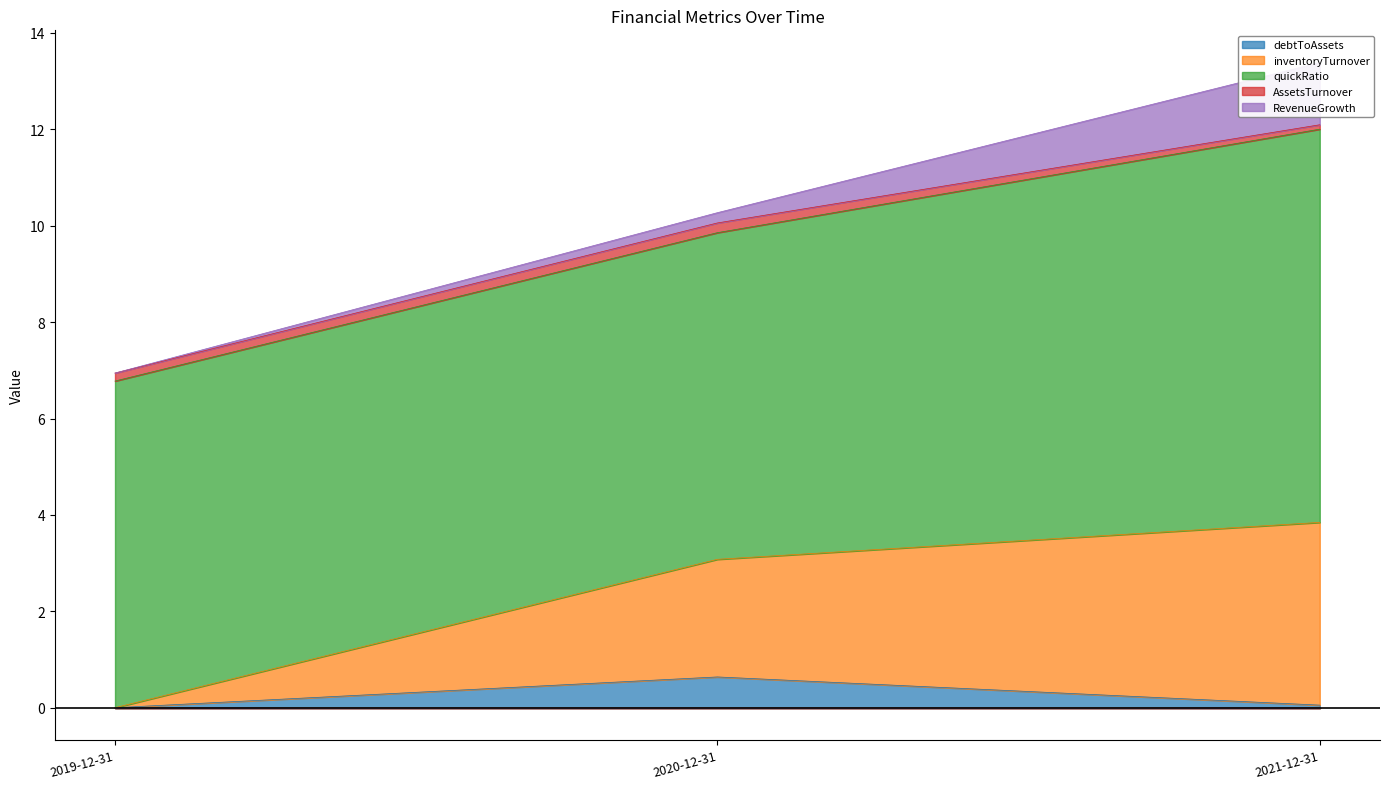

At how many categories does at least one series exceed 5?

3